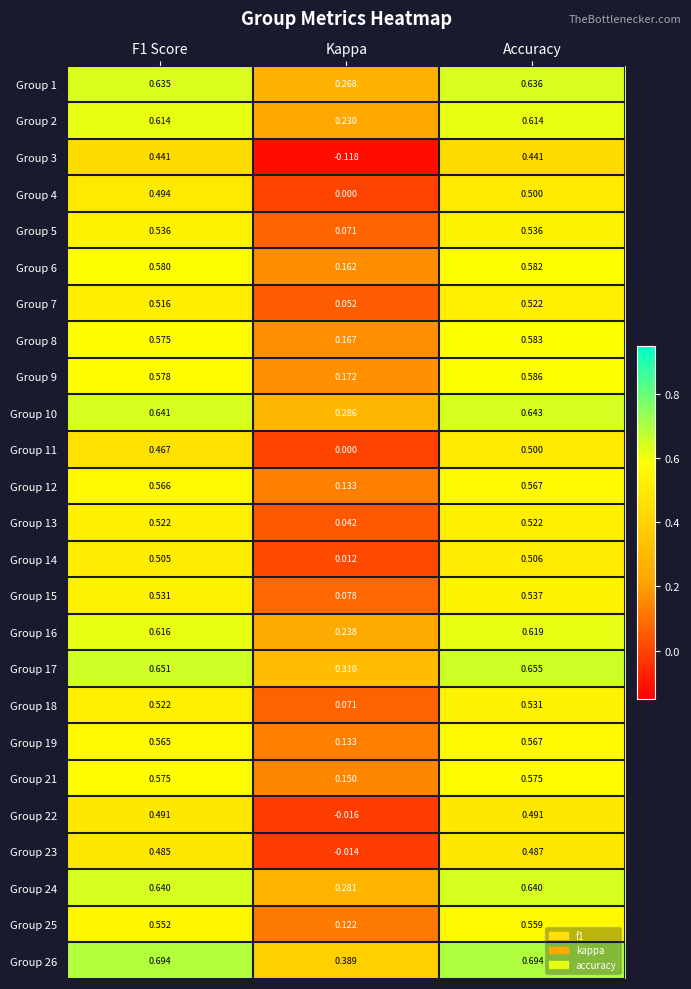

Where is Group 9 nearest to the value 0?

Kappa